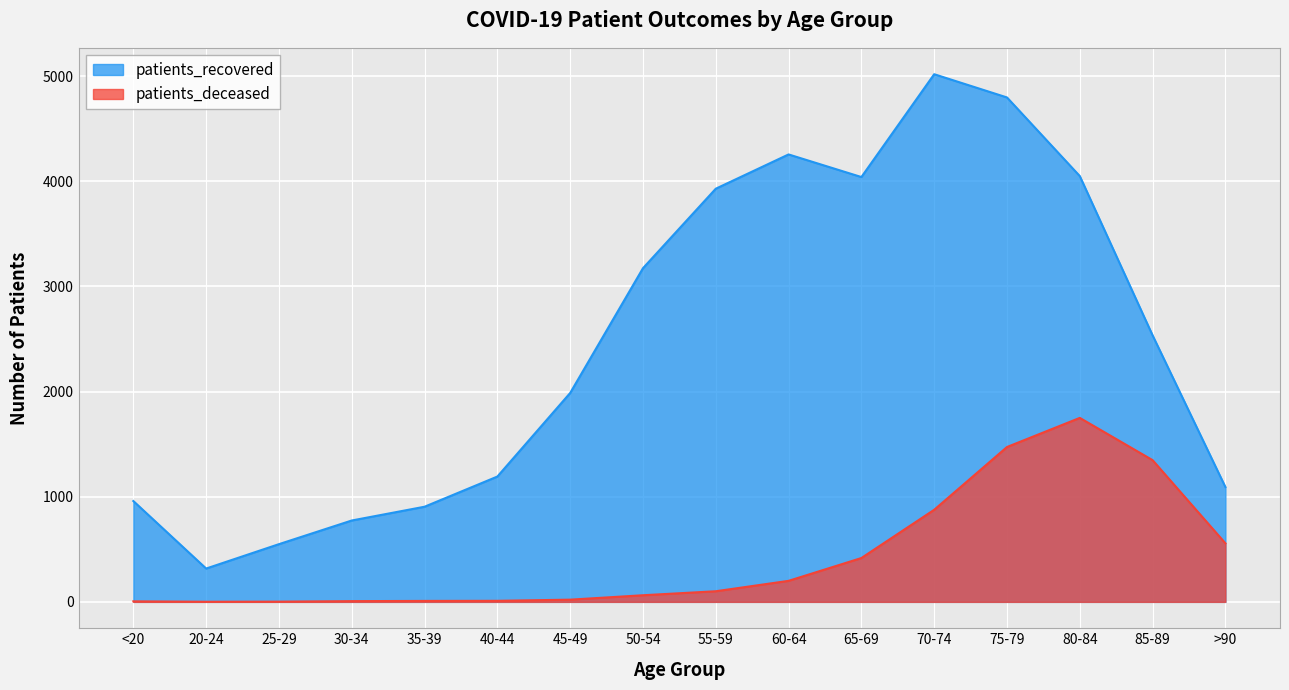

How many data points in patients_deceased are less than 101?

8